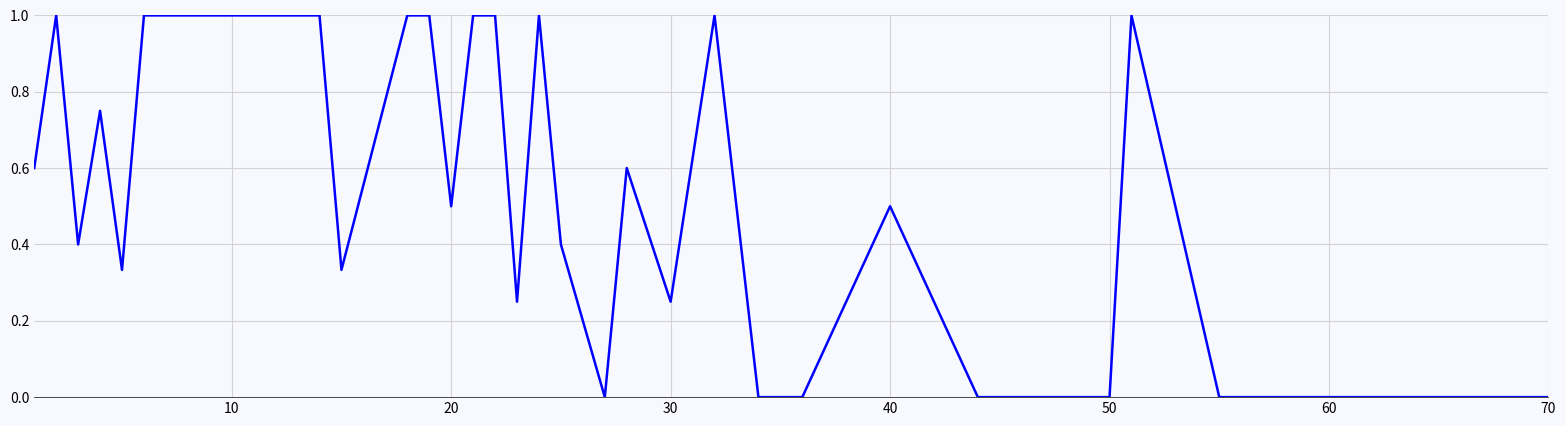

What is the greatest value displayed?

1.0